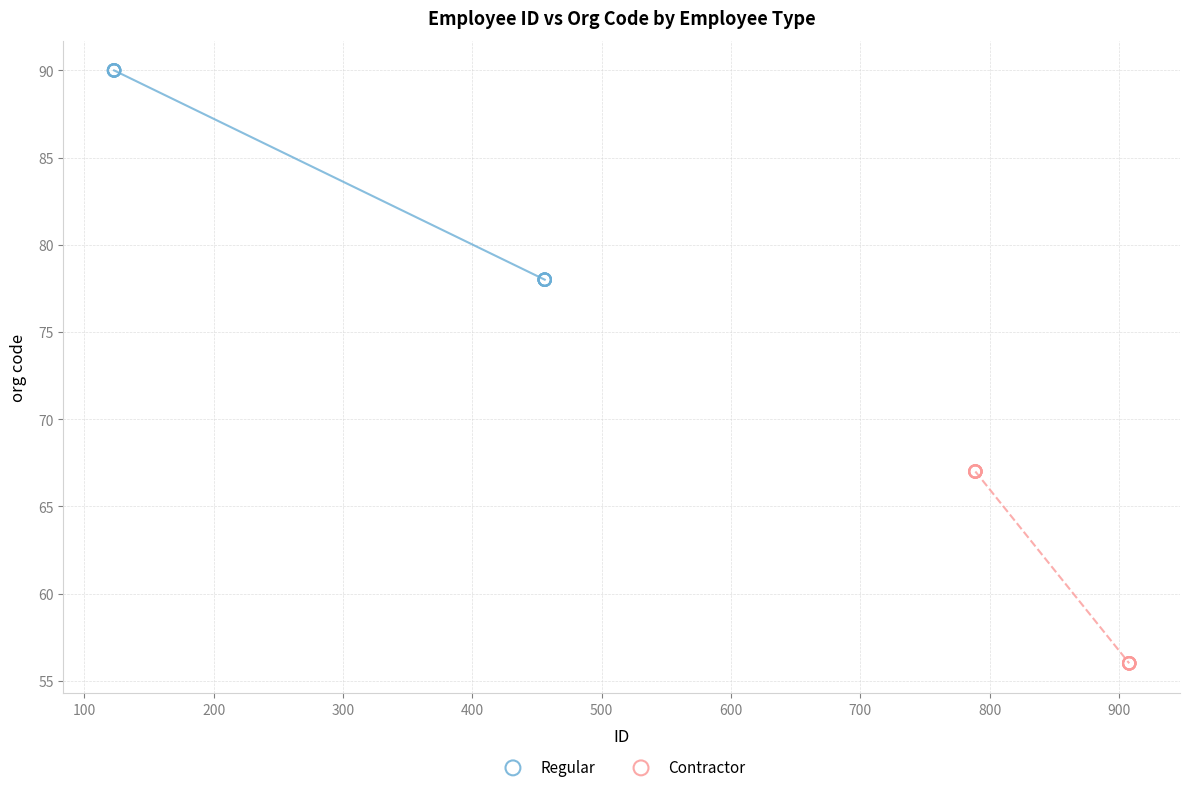

Which series has the largest Y range (max minus min)?

Regular